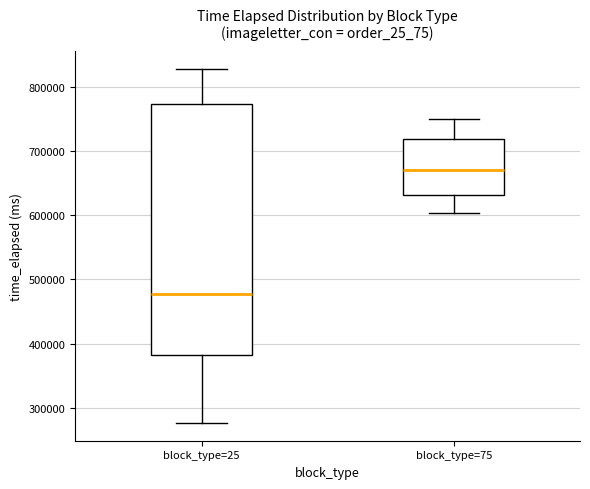

Where does the lower whisker of the box for block_type=75 end on the y-axis? The values are not printed on the chart, so give them approximately, as read against the axis.

600000